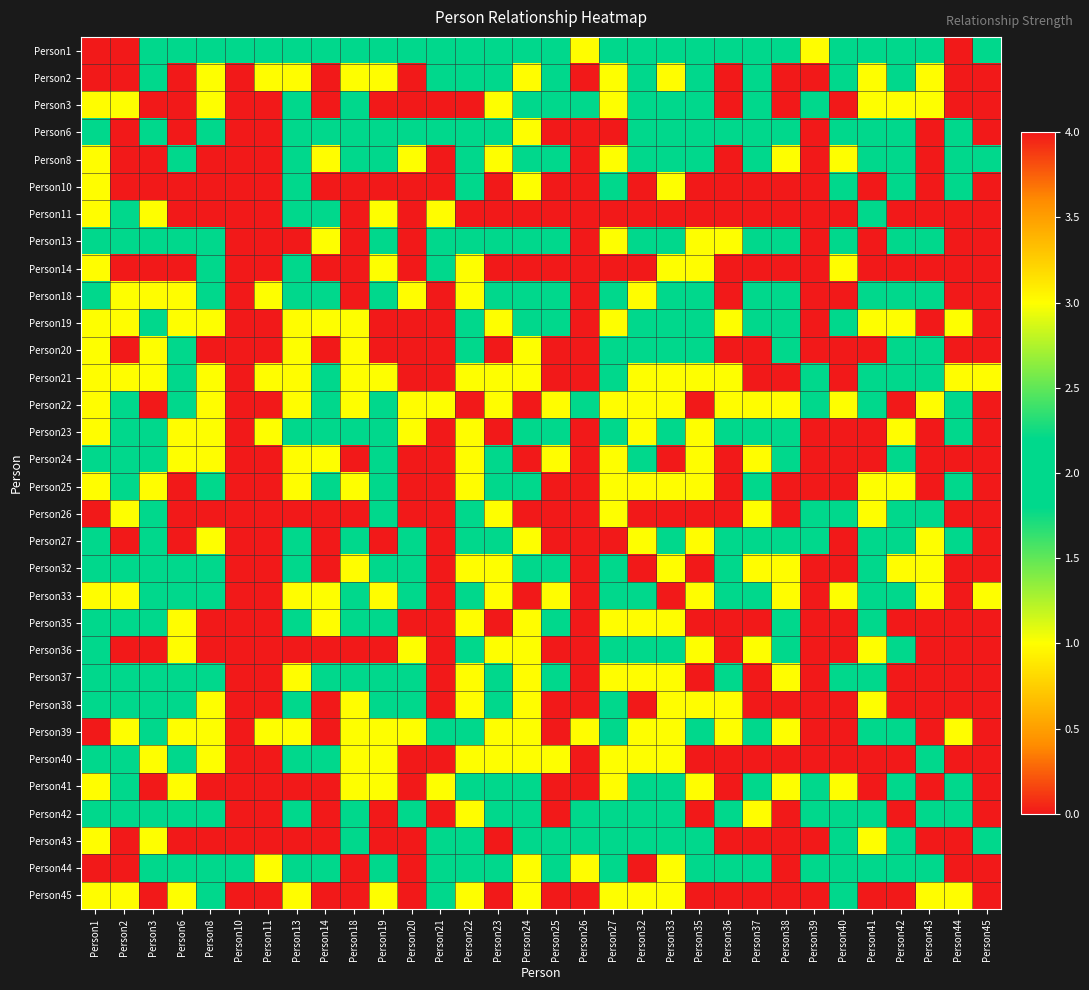

Reading right to left, what are all the values shown in this chart?

Person1: Person45=2	Person44=4	Person43=2	Person42=2	Person41=2	Person40=2	Person39=3	Person38=2	Person37=2	Person36=2	Person35=2	Person33=2	Person32=2	Person27=2	Person26=3	Person25=2	Person24=2	Person23=2	Person22=2	Person21=2	Person20=2	Person19=2	Person18=2	Person14=2	Person13=2	Person11=2	Person10=2	Person8=2	Person6=2	Person3=2	Person2=4	Person1=0
Person2: Person45=4	Person44=4	Person43=3	Person42=2	Person41=1	Person40=2	Person39=0	Person38=0	Person37=2	Person36=0	Person35=2	Person33=3	Person32=2	Person27=1	Person26=0	Person25=2	Person24=3	Person23=2	Person22=2	Person21=2	Person20=0	Person19=3	Person18=1	Person14=4	Person13=3	Person11=3	Person10=0	Person8=1	Person6=0	Person3=2	Person2=0	Person1=4
Person3: Person45=0	Person44=0	Person43=1	Person42=1	Person41=1	Person40=0	Person39=2	Person38=0	Person37=2	Person36=4	Person35=2	Person33=2	Person32=2	Person27=1	Person26=2	Person25=2	Person24=2	Person23=1	Person22=4	Person21=0	Person20=4	Person19=4	Person18=2	Person14=0	Person13=2	Person11=0	Person10=0	Person8=1	Person6=4	Person3=0	Person2=1	Person1=3
Person6: Person45=0	Person44=2	Person43=0	Person42=2	Person41=2	Person40=2	Person39=0	Person38=2	Person37=2	Person36=2	Person35=2	Person33=2	Person32=2	Person27=4	Person26=0	Person25=0	Person24=1	Person23=2	Person22=2	Person21=2	Person20=2	Person19=2	Person18=2	Person14=2	Person13=2	Person11=0	Person10=0	Person8=2	Person6=0	Person3=2	Person2=0	Person1=2
Person8: Person45=2	Person44=2	Person43=0	Person42=2	Person41=2	Person40=1	Person39=0	Person38=1	Person37=2	Person36=0	Person35=2	Person33=2	Person32=2	Person27=1	Person26=0	Person25=2	Person24=2	Person23=1	Person22=2	Person21=0	Person20=1	Person19=2	Person18=2	Person14=3	Person13=2	Person11=0	Person10=0	Person8=0	Person6=2	Person3=0	Person2=0	Person1=3
Person10: Person45=0	Person44=2	Person43=0	Person42=2	Person41=0	Person40=2	Person39=0	Person38=0	Person37=0	Person36=0	Person35=0	Person33=1	Person32=0	Person27=2	Person26=0	Person25=0	Person24=1	Person23=0	Person22=2	Person21=0	Person20=0	Person19=0	Person18=0	Person14=0	Person13=2	Person11=0	Person10=0	Person8=0	Person6=0	Person3=0	Person2=0	Person1=3
Person11: Person45=0	Person44=0	Person43=0	Person42=0	Person41=2	Person40=0	Person39=0	Person38=0	Person37=0	Person36=0	Person35=0	Person33=0	Person32=0	Person27=0	Person26=0	Person25=0	Person24=0	Person23=0	Person22=0	Person21=3	Person20=0	Person19=1	Person18=0	Person14=2	Person13=2	Person11=0	Person10=0	Person8=0	Person6=0	Person3=1	Person2=2	Person1=3
Person13: Person45=0	Person44=0	Person43=2	Person42=2	Person41=0	Person40=2	Person39=0	Person38=2	Person37=2	Person36=1	Person35=1	Person33=2	Person32=2	Person27=1	Person26=0	Person25=2	Person24=2	Person23=2	Person22=2	Person21=2	Person20=0	Person19=2	Person18=0	Person14=1	Person13=0	Person11=0	Person10=0	Person8=2	Person6=2	Person3=2	Person2=2	Person1=2
Person14: Person45=4	Person44=0	Person43=0	Person42=0	Person41=0	Person40=3	Person39=0	Person38=0	Person37=0	Person36=0	Person35=3	Person33=1	Person32=0	Person27=0	Person26=0	Person25=0	Person24=0	Person23=0	Person22=1	Person21=2	Person20=0	Person19=1	Person18=0	Person14=0	Person13=2	Person11=0	Person10=0	Person8=2	Person6=0	Person3=0	Person2=4	Person1=3
Person18: Person45=0	Person44=0	Person43=2	Person42=2	Person41=2	Person40=0	Person39=0	Person38=2	Person37=2	Person36=4	Person35=2	Person33=2	Person32=3	Person27=2	Person26=0	Person25=2	Person24=2	Person23=2	Person22=1	Person21=0	Person20=3	Person19=2	Person18=0	Person14=2	Person13=2	Person11=1	Person10=0	Person8=2	Person6=3	Person3=3	Person2=1	Person1=2
Person19: Person45=0	Person44=1	Person43=0	Person42=1	Person41=1	Person40=2	Person39=0	Person38=2	Person37=2	Person36=1	Person35=2	Person33=2	Person32=2	Person27=1	Person26=0	Person25=2	Person24=2	Person23=1	Person22=2	Person21=0	Person20=0	Person19=0	Person18=1	Person14=1	Person13=3	Person11=0	Person10=0	Person8=1	Person6=1	Person3=2	Person2=3	Person1=1
Person20: Person45=0	Person44=0	Person43=2	Person42=2	Person41=0	Person40=0	Person39=0	Person38=2	Person37=0	Person36=0	Person35=2	Person33=2	Person32=2	Person27=2	Person26=0	Person25=0	Person24=1	Person23=0	Person22=2	Person21=0	Person20=0	Person19=0	Person18=3	Person14=0	Person13=1	Person11=0	Person10=0	Person8=0	Person6=2	Person3=1	Person2=0	Person1=1
Person21: Person45=3	Person44=3	Person43=2	Person42=2	Person41=2	Person40=4	Person39=2	Person38=0	Person37=0	Person36=1	Person35=1	Person33=1	Person32=1	Person27=2	Person26=0	Person25=0	Person24=1	Person23=1	Person22=1	Person21=0	Person20=0	Person19=1	Person18=1	Person14=2	Person13=3	Person11=3	Person10=0	Person8=1	Person6=2	Person3=1	Person2=3	Person1=3
Person22: Person45=0	Person44=2	Person43=3	Person42=4	Person41=2	Person40=1	Person39=2	Person38=3	Person37=3	Person36=3	Person35=4	Person33=3	Person32=3	Person27=3	Person26=2	Person25=3	Person24=4	Person23=3	Person22=0	Person21=1	Person20=3	Person19=2	Person18=1	Person14=2	Person13=3	Person11=0	Person10=0	Person8=3	Person6=2	Person3=4	Person2=2	Person1=3
Person23: Person45=0	Person44=2	Person43=0	Person42=3	Person41=0	Person40=0	Person39=0	Person38=2	Person37=2	Person36=2	Person35=1	Person33=2	Person32=1	Person27=2	Person26=0	Person25=2	Person24=2	Person23=0	Person22=3	Person21=0	Person20=1	Person19=2	Person18=2	Person14=2	Person13=2	Person11=1	Person10=0	Person8=1	Person6=3	Person3=2	Person2=2	Person1=3
Person24: Person45=0	Person44=0	Person43=0	Person42=2	Person41=0	Person40=0	Person39=0	Person38=2	Person37=3	Person36=0	Person35=3	Person33=4	Person32=2	Person27=1	Person26=0	Person25=3	Person24=0	Person23=2	Person22=3	Person21=0	Person20=0	Person19=2	Person18=0	Person14=1	Person13=3	Person11=0	Person10=0	Person8=3	Person6=1	Person3=2	Person2=2	Person1=2
Person25: Person45=0	Person44=2	Person43=0	Person42=1	Person41=1	Person40=0	Person39=0	Person38=0	Person37=2	Person36=0	Person35=3	Person33=3	Person32=3	Person27=1	Person26=0	Person25=0	Person24=2	Person23=2	Person22=3	Person21=0	Person20=0	Person19=2	Person18=1	Person14=2	Person13=3	Person11=0	Person10=0	Person8=2	Person6=0	Person3=3	Person2=2	Person1=3
Person26: Person45=0	Person44=4	Person43=2	Person42=2	Person41=1	Person40=2	Person39=2	Person38=0	Person37=1	Person36=0	Person35=0	Person33=0	Person32=0	Person27=1	Person26=0	Person25=0	Person24=0	Person23=1	Person22=2	Person21=0	Person20=0	Person19=2	Person18=0	Person14=0	Person13=0	Person11=0	Person10=0	Person8=0	Person6=0	Person3=2	Person2=1	Person1=4
Person27: Person45=0	Person44=2	Person43=1	Person42=2	Person41=2	Person40=0	Person39=2	Person38=2	Person37=2	Person36=2	Person35=3	Person33=2	Person32=1	Person27=0	Person26=0	Person25=0	Person24=1	Person23=2	Person22=2	Person21=0	Person20=2	Person19=0	Person18=2	Person14=0	Person13=2	Person11=0	Person10=0	Person8=1	Person6=4	Person3=2	Person2=0	Person1=2
Person32: Person45=0	Person44=0	Person43=1	Person42=3	Person41=2	Person40=0	Person39=0	Person38=3	Person37=3	Person36=2	Person35=4	Person33=3	Person32=0	Person27=2	Person26=0	Person25=2	Person24=2	Person23=1	Person22=3	Person21=0	Person20=2	Person19=2	Person18=3	Person14=0	Person13=2	Person11=0	Person10=0	Person8=2	Person6=2	Person3=2	Person2=2	Person1=2
Person33: Person45=1	Person44=0	Person43=1	Person42=2	Person41=2	Person40=1	Person39=0	Person38=3	Person37=2	Person36=2	Person35=3	Person33=0	Person32=2	Person27=2	Person26=0	Person25=3	Person24=4	Person23=3	Person22=2	Person21=0	Person20=2	Person19=3	Person18=2	Person14=1	Person13=3	Person11=0	Person10=0	Person8=2	Person6=2	Person3=2	Person2=3	Person1=3
Person35: Person45=0	Person44=0	Person43=0	Person42=4	Person41=2	Person40=0	Person39=0	Person38=2	Person37=4	Person36=0	Person35=0	Person33=3	Person32=3	Person27=3	Person26=0	Person25=2	Person24=3	Person23=0	Person22=3	Person21=0	Person20=0	Person19=2	Person18=2	Person14=3	Person13=2	Person11=0	Person10=0	Person8=0	Person6=3	Person3=2	Person2=2	Person1=2
Person36: Person45=0	Person44=0	Person43=0	Person42=2	Person41=1	Person40=0	Person39=0	Person38=2	Person37=1	Person36=0	Person35=1	Person33=2	Person32=2	Person27=2	Person26=0	Person25=0	Person24=1	Person23=1	Person22=2	Person21=0	Person20=1	Person19=0	Person18=4	Person14=0	Person13=0	Person11=0	Person10=0	Person8=0	Person6=3	Person3=4	Person2=0	Person1=2
Person37: Person45=0	Person44=0	Person43=0	Person42=4	Person41=2	Person40=2	Person39=0	Person38=3	Person37=0	Person36=2	Person35=4	Person33=3	Person32=3	Person27=3	Person26=0	Person25=2	Person24=3	Person23=2	Person22=3	Person21=0	Person20=2	Person19=2	Person18=2	Person14=2	Person13=3	Person11=0	Person10=0	Person8=2	Person6=2	Person3=2	Person2=2	Person1=2
Person38: Person45=0	Person44=0	Person43=0	Person42=0	Person41=1	Person40=0	Person39=0	Person38=0	Person37=4	Person36=3	Person35=3	Person33=3	Person32=4	Person27=2	Person26=0	Person25=0	Person24=3	Person23=2	Person22=3	Person21=0	Person20=2	Person19=2	Person18=3	Person14=0	Person13=2	Person11=0	Person10=0	Person8=1	Person6=2	Person3=2	Person2=2	Person1=2
Person39: Person45=0	Person44=3	Person43=0	Person42=2	Person41=2	Person40=0	Person39=0	Person38=1	Person37=2	Person36=1	Person35=2	Person33=1	Person32=1	Person27=2	Person26=3	Person25=0	Person24=1	Person23=1	Person22=2	Person21=2	Person20=1	Person19=1	Person18=1	Person14=0	Person13=1	Person11=1	Person10=0	Person8=1	Person6=1	Person3=2	Person2=1	Person1=4
Person40: Person45=0	Person44=0	Person43=2	Person42=0	Person41=0	Person40=0	Person39=0	Person38=0	Person37=0	Person36=0	Person35=0	Person33=1	Person32=1	Person27=1	Person26=0	Person25=1	Person24=1	Person23=1	Person22=1	Person21=4	Person20=0	Person19=1	Person18=1	Person14=2	Person13=2	Person11=0	Person10=0	Person8=1	Person6=2	Person3=1	Person2=2	Person1=2
Person41: Person45=0	Person44=2	Person43=0	Person42=2	Person41=0	Person40=1	Person39=2	Person38=1	Person37=2	Person36=0	Person35=3	Person33=2	Person32=2	Person27=3	Person26=0	Person25=0	Person24=2	Person23=2	Person22=2	Person21=1	Person20=0	Person19=1	Person18=1	Person14=0	Person13=0	Person11=0	Person10=0	Person8=0	Person6=3	Person3=0	Person2=2	Person1=3
Person42: Person45=0	Person44=2	Person43=2	Person42=0	Person41=2	Person40=2	Person39=2	Person38=0	Person37=3	Person36=2	Person35=4	Person33=2	Person32=2	Person27=2	Person26=2	Person25=0	Person24=2	Person23=2	Person22=3	Person21=0	Person20=2	Person19=0	Person18=2	Person14=0	Person13=2	Person11=0	Person10=0	Person8=2	Person6=2	Person3=2	Person2=2	Person1=2
Person43: Person45=2	Person44=0	Person43=0	Person42=2	Person41=1	Person40=2	Person39=0	Person38=0	Person37=0	Person36=0	Person35=2	Person33=2	Person32=2	Person27=2	Person26=2	Person25=2	Person24=2	Person23=0	Person22=2	Person21=2	Person20=0	Person19=0	Person18=2	Person14=0	Person13=4	Person11=0	Person10=0	Person8=0	Person6=0	Person3=1	Person2=4	Person1=3
Person44: Person45=0	Person44=0	Person43=2	Person42=2	Person41=2	Person40=2	Person39=2	Person38=0	Person37=2	Person36=2	Person35=2	Person33=1	Person32=0	Person27=2	Person26=3	Person25=2	Person24=1	Person23=2	Person22=2	Person21=2	Person20=0	Person19=2	Person18=0	Person14=2	Person13=2	Person11=1	Person10=2	Person8=2	Person6=2	Person3=2	Person2=4	Person1=4
Person45: Person45=0	Person44=3	Person43=3	Person42=0	Person41=0	Person40=2	Person39=0	Person38=0	Person37=0	Person36=0	Person35=0	Person33=1	Person32=1	Person27=1	Person26=0	Person25=0	Person24=1	Person23=0	Person22=1	Person21=2	Person20=0	Person19=1	Person18=0	Person14=4	Person13=3	Person11=0	Person10=0	Person8=2	Person6=1	Person3=0	Person2=3	Person1=3